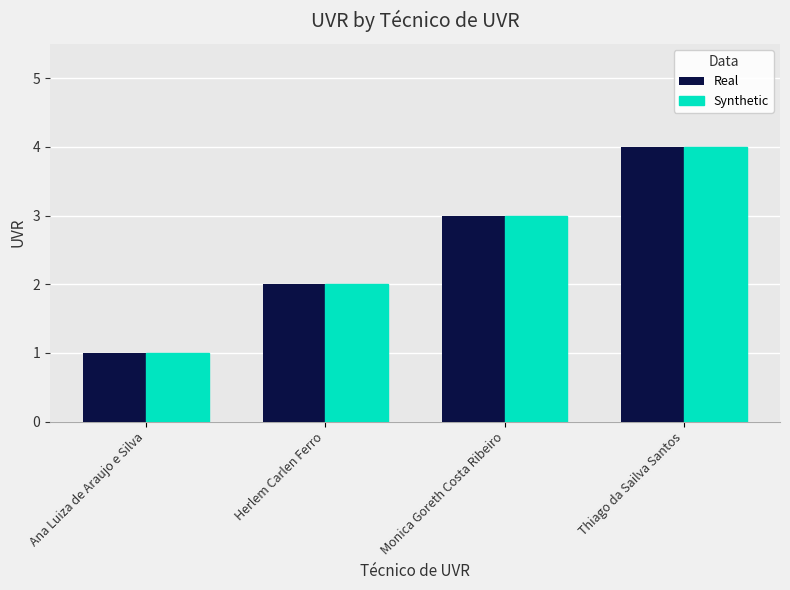

What are all the series names shown in the legend?

Real, Synthetic